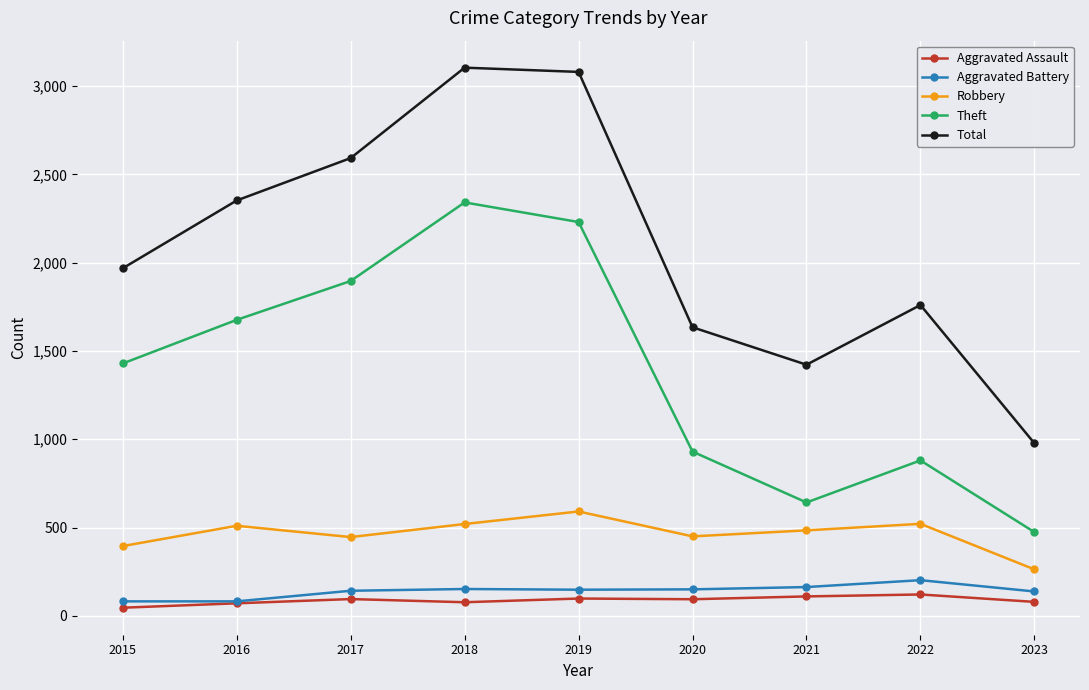

Is this an area chart (filled region under the line)?

No